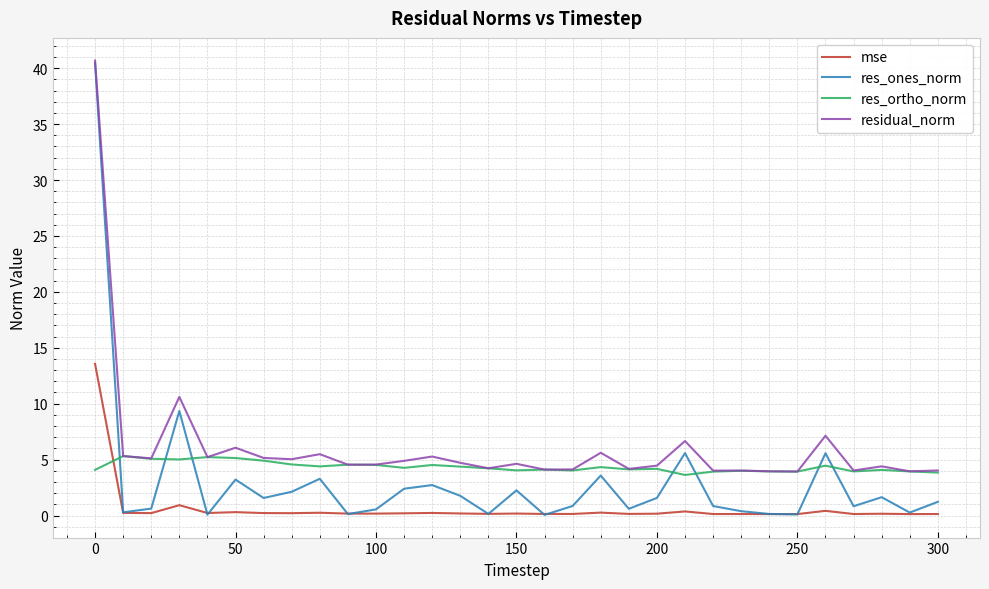

True or false: residual_norm has more than 2 points higher than both neighbors.

True